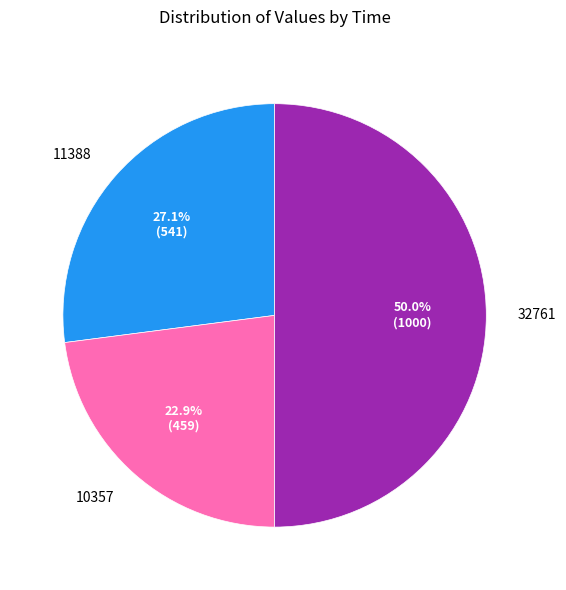

To the nearest percent, what is the combined percentage of 32761 and 11388?

77%